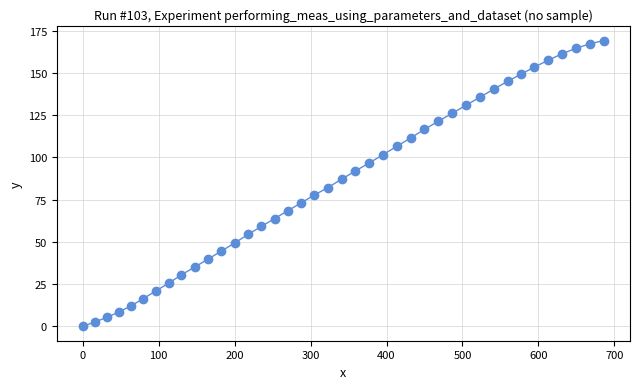

What is the range of X values (max minus min)?

686.3